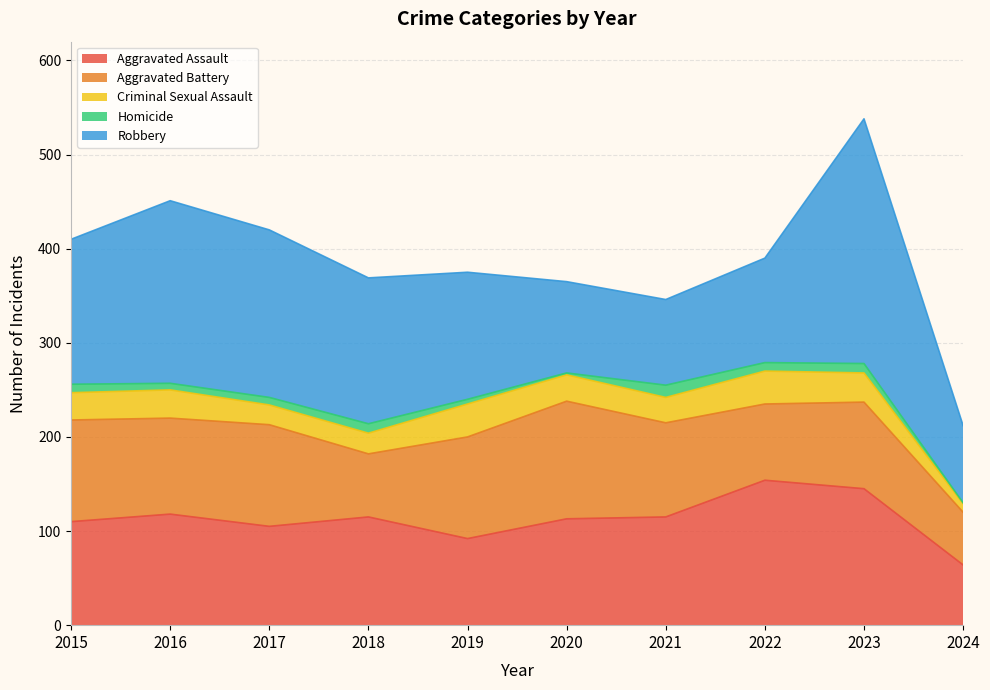

Is it true that Aggravated Battery equals 31 at 2021?

False